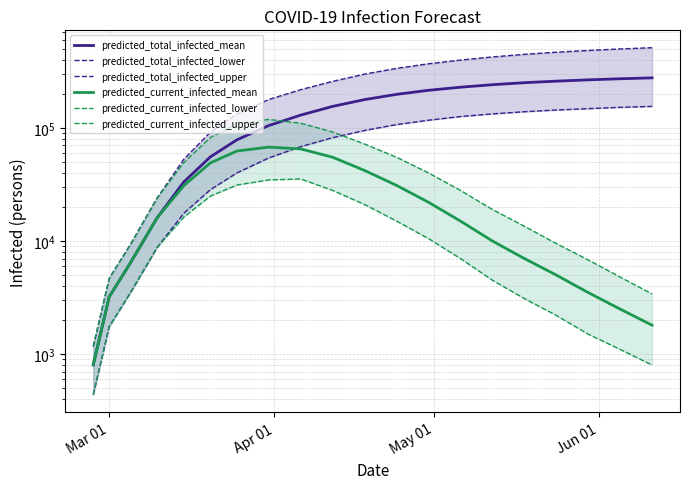

What is the average value of the predicted_total_infected_lower series?

81052